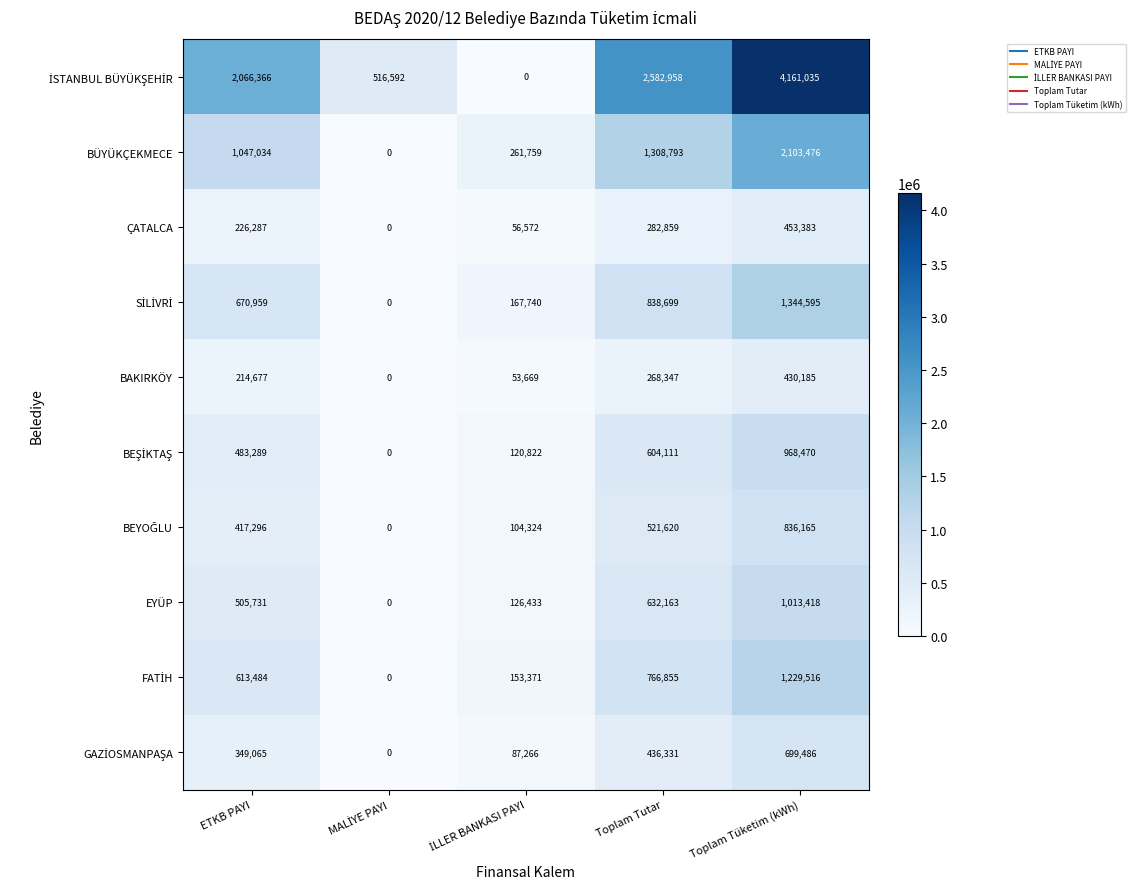

What is the average value of the BÜYÜKÇEKMECE series?

944212